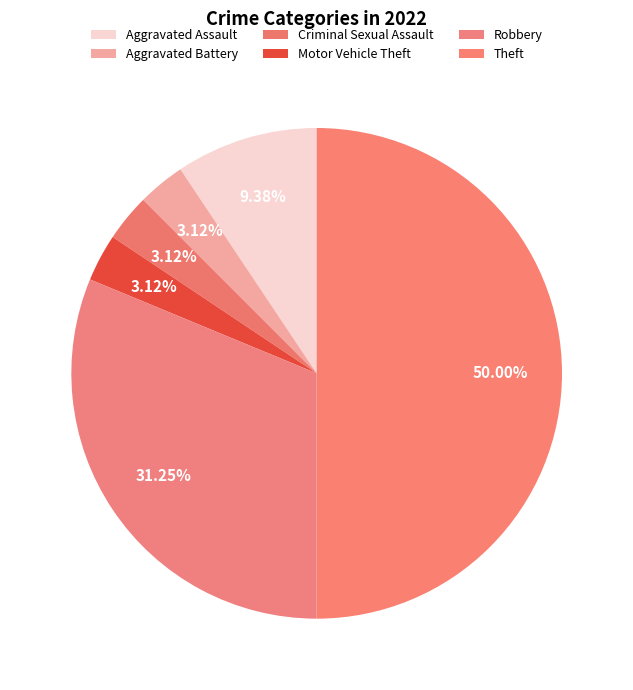

To the nearest percent, what is the difference between the Criminal Sexual Assault and Robbery slice percentages?

28%